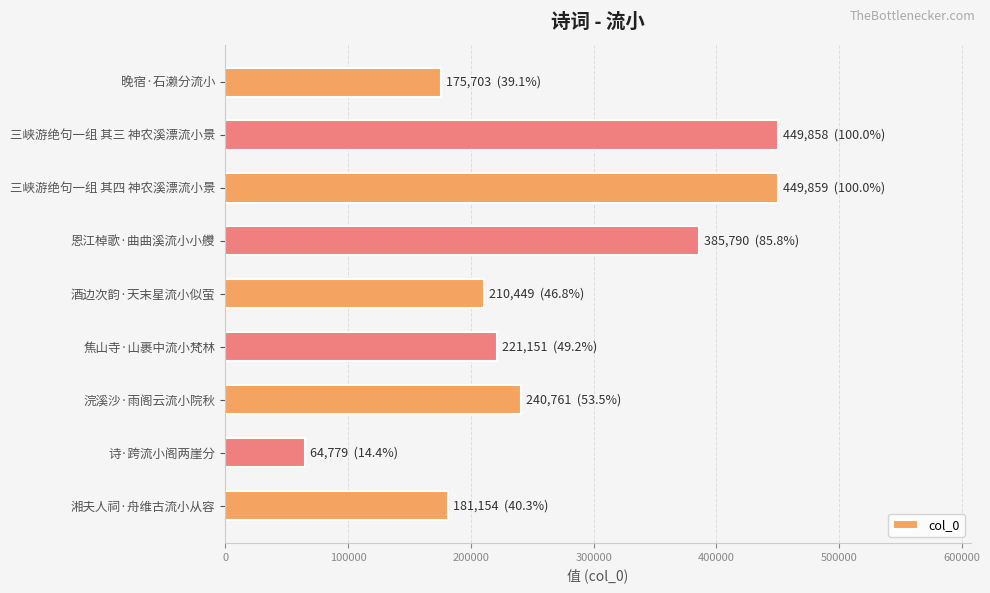

What is the smallest value displayed?

64779